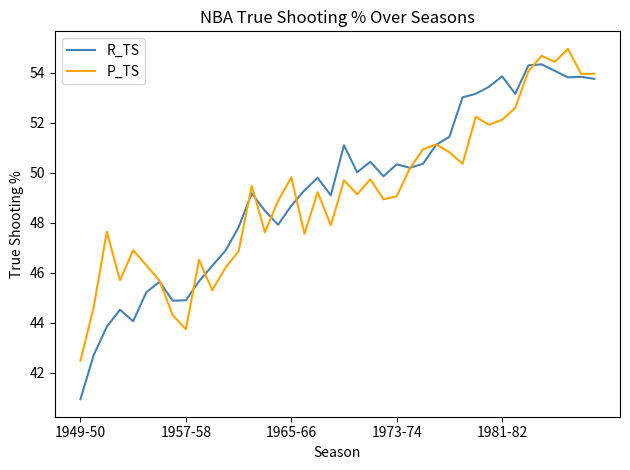

What is the average value of the R_TS series?

49.3